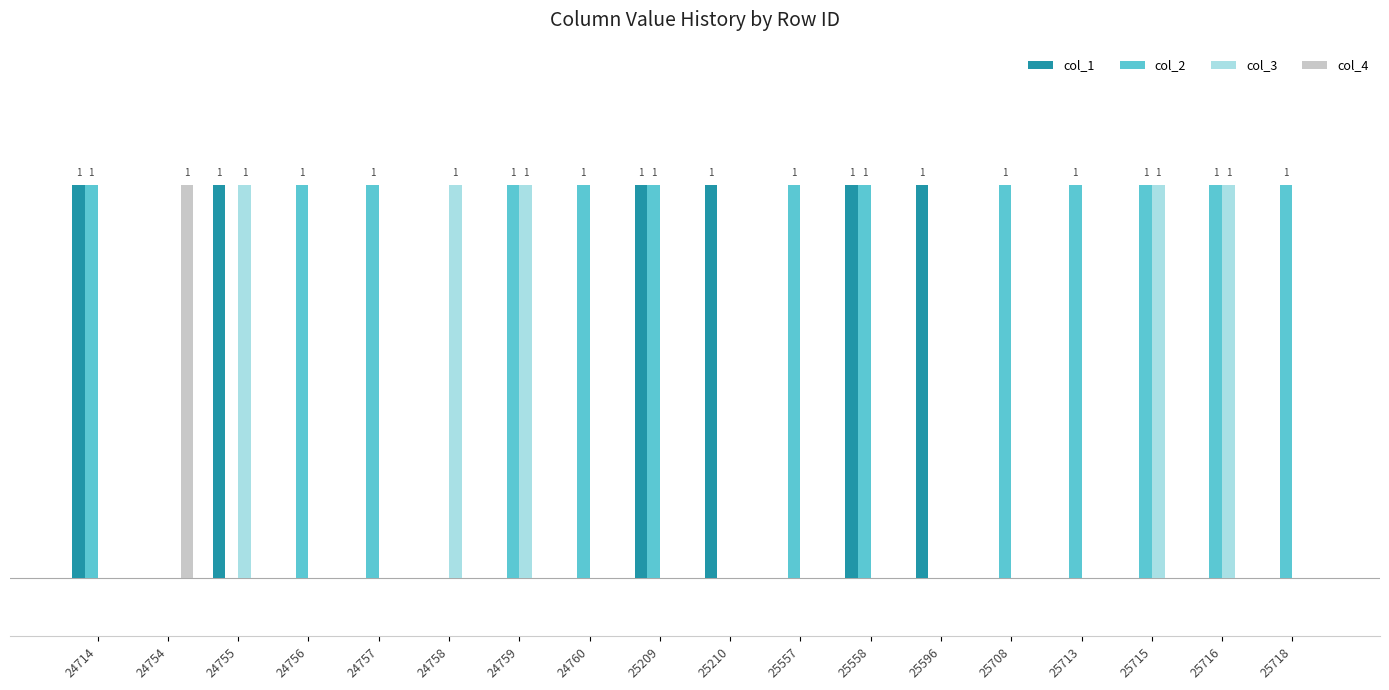

At 24760, list the series in order from largest to smallest.

col_2, col_1, col_3, col_4